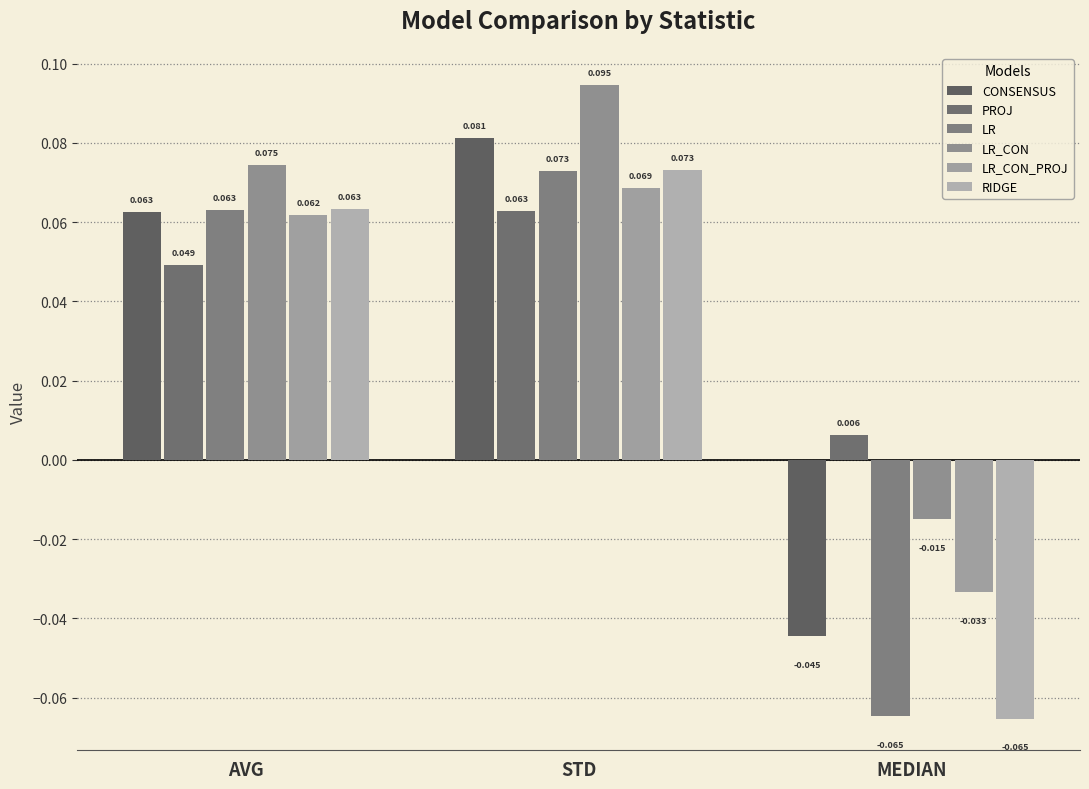

How many values in LR_CON_PROJ are below zero?

1